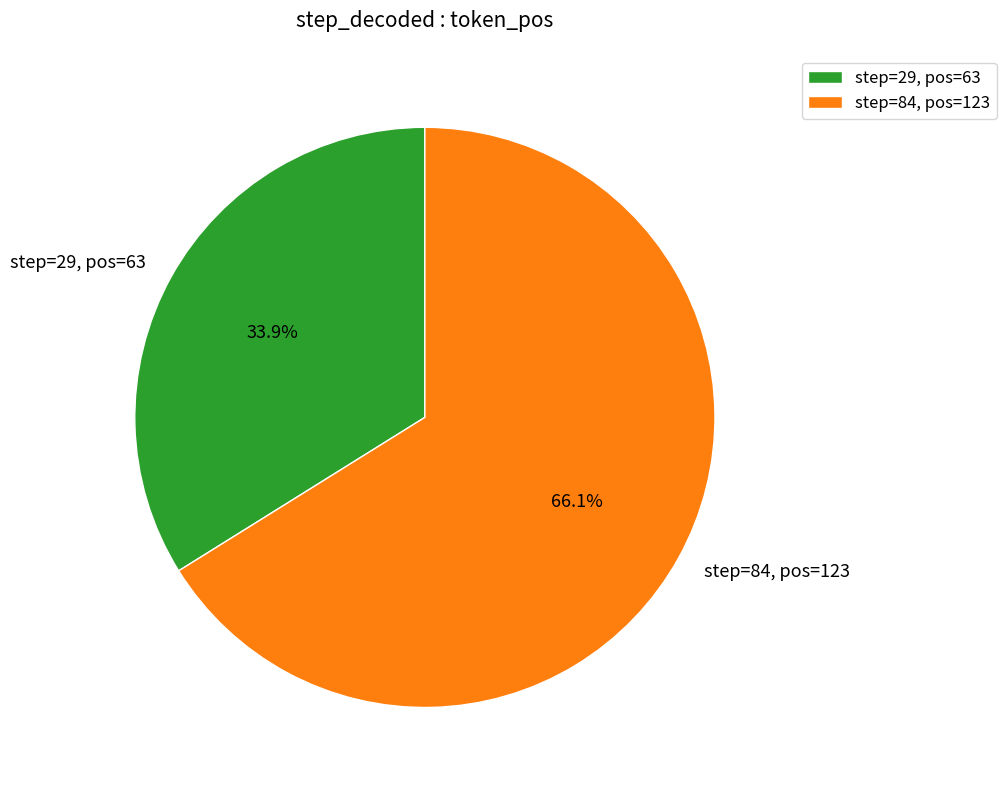

How many slices are in this pie chart?

2